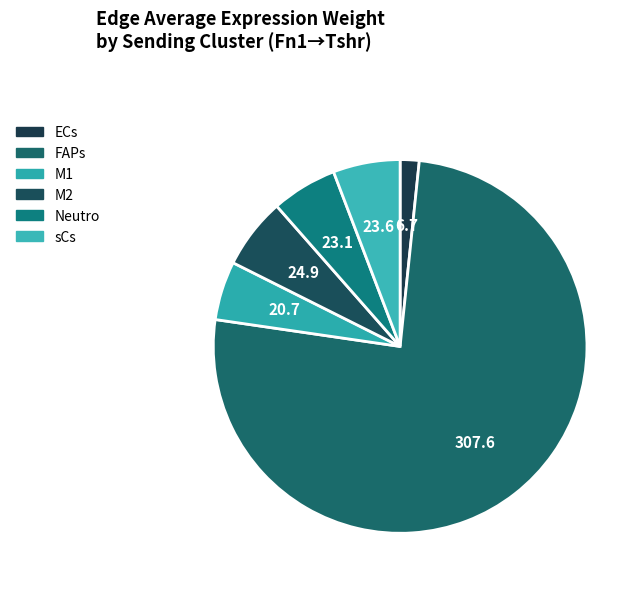

How many slices are in this pie chart?

6